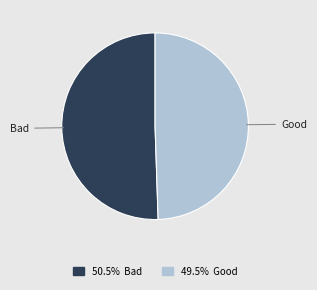

Rank the categories by value from highest to lowest.

Bad, Good